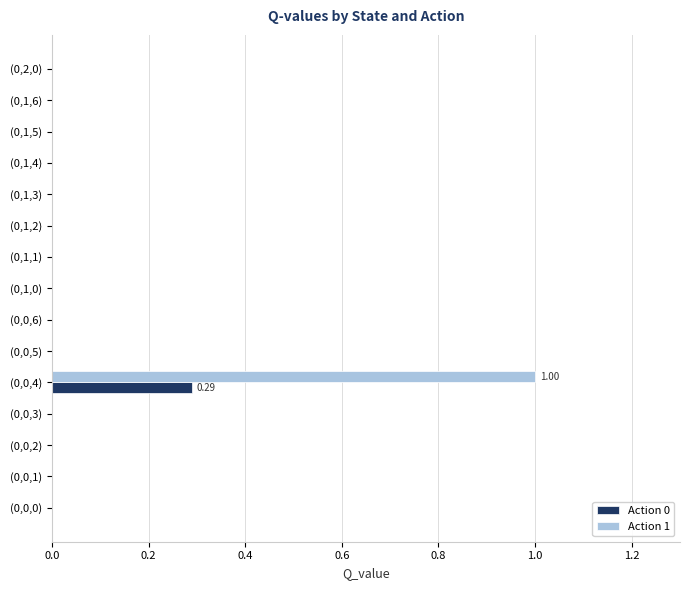

What is the sum of the Action 0 values at (0,0,4) and (0,1,0)?

0.3